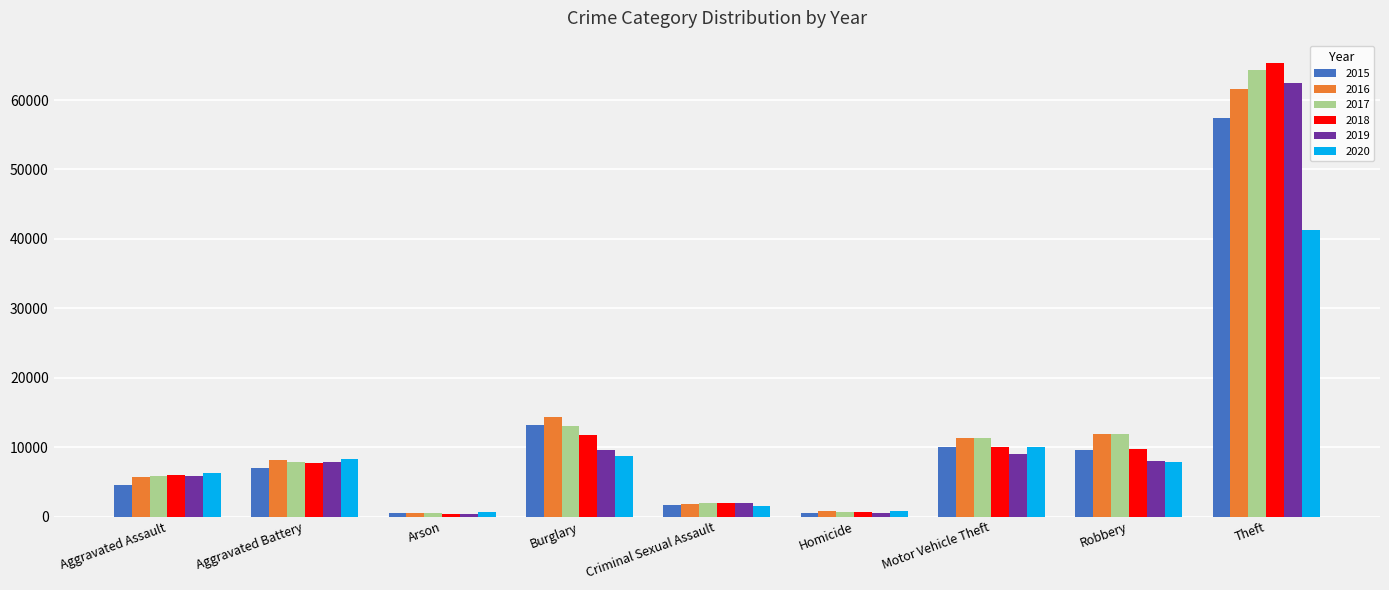

What is the spread (max minus min) of values at Burglary?

5531